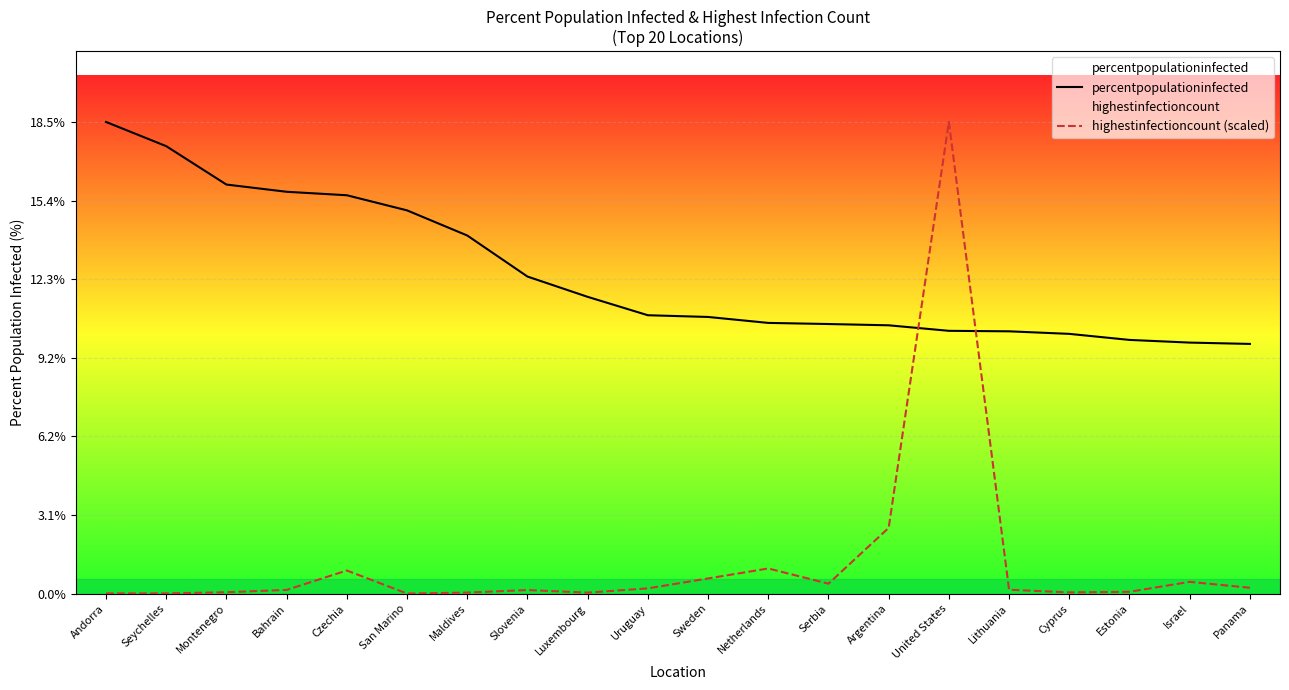

What is the label of the 13th point from the right?

Slovenia